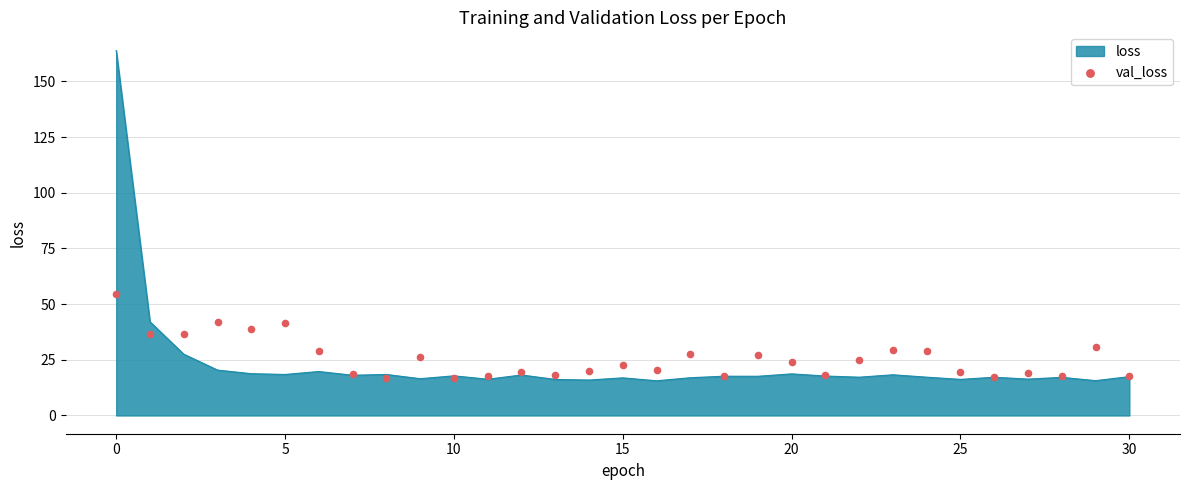

What is the change in value from 5 to 9?

-1.9